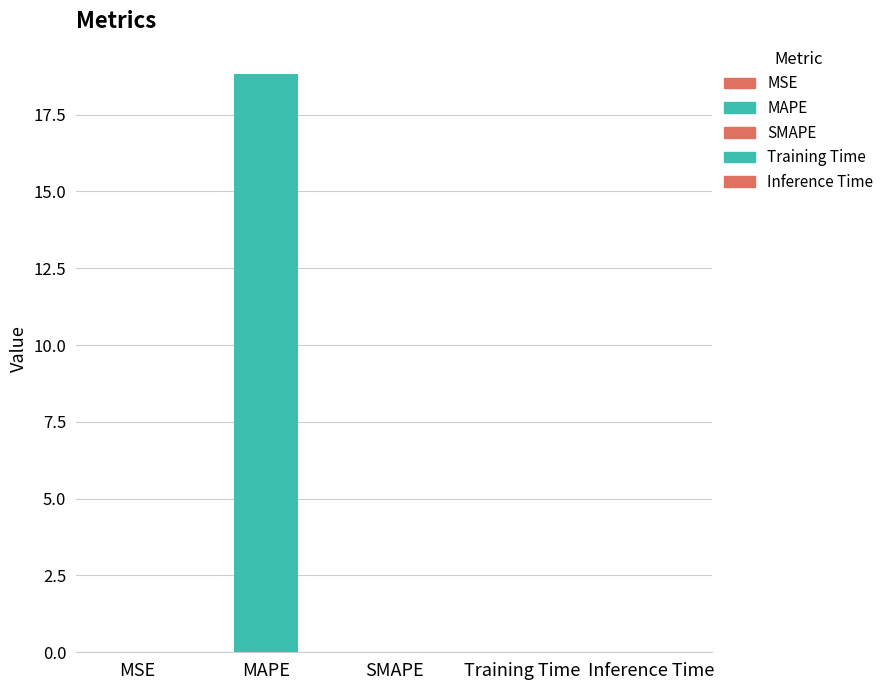

The chart shows a value of 4.6 at MAPE. True or false?

False